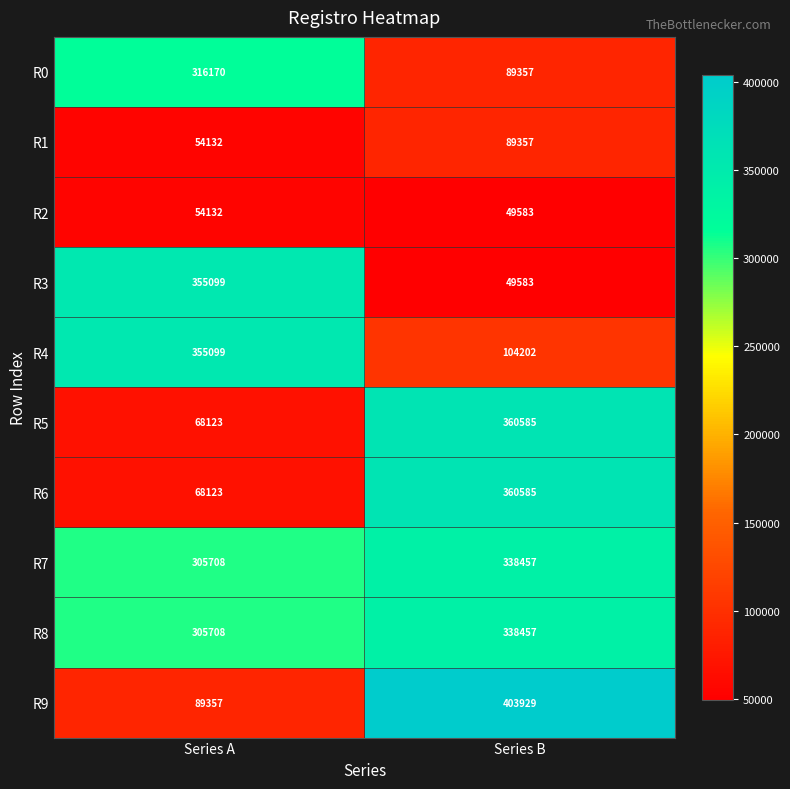

Rank the categories by R3 value from lowest to highest.

Series B, Series A